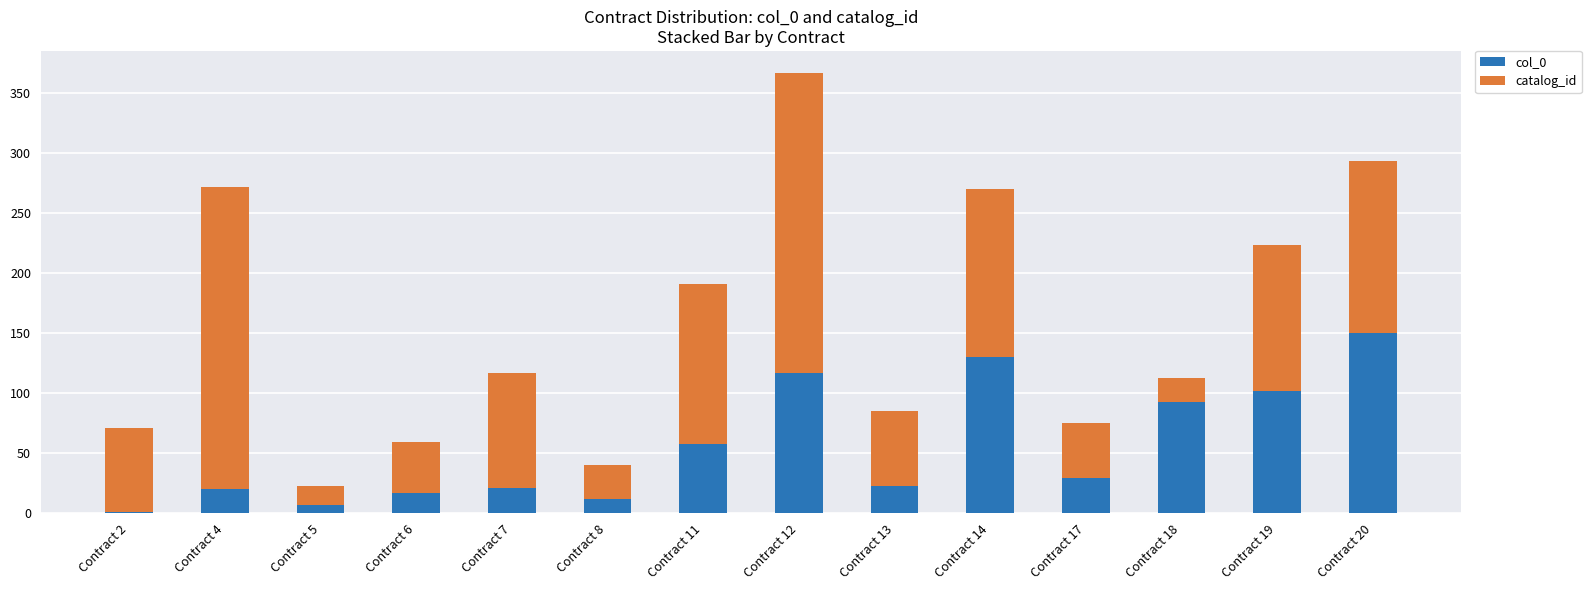

What is the highest value of the col_0 series?

150